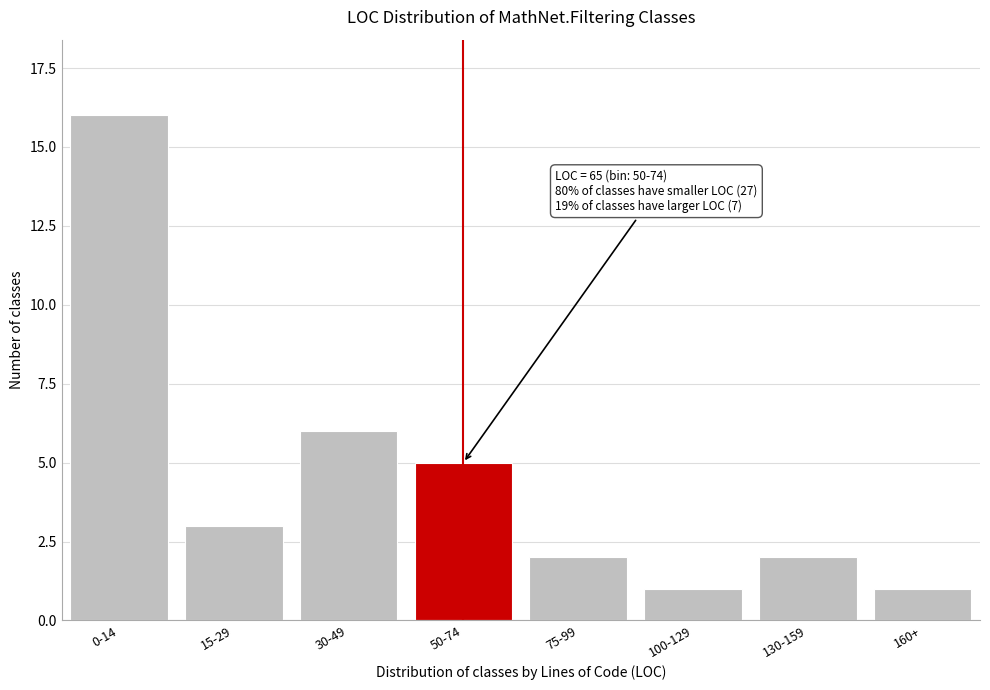

Reading left to right, transcribe all the data shown in this chart.

0-14=16	15-29=3	30-49=6	50-74=5	75-99=2	100-129=1	130-159=2	160+=1